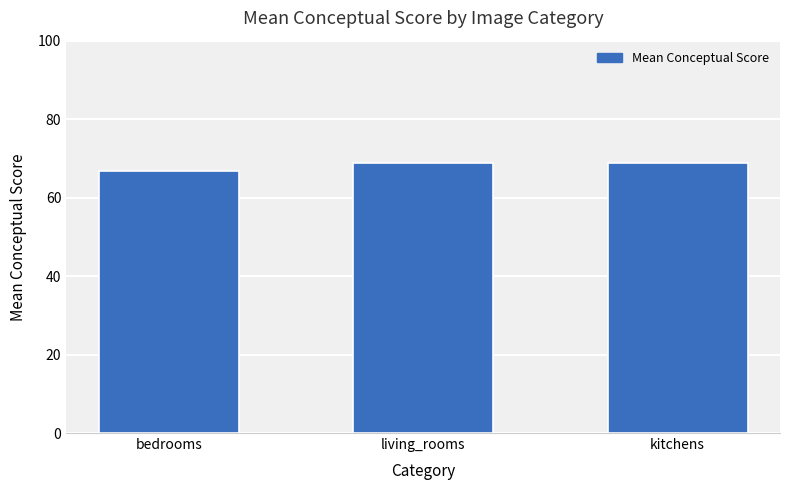

True or false: the data shows 68.8 at kitchens.

True